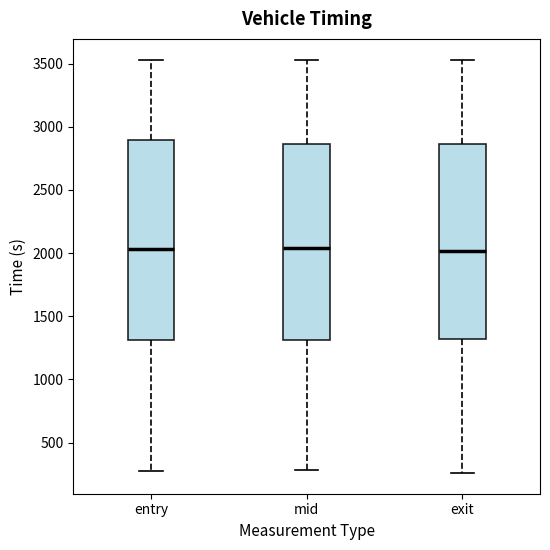

Reading left to right, read every box against the y-axis: the position of its median line, the range the box covers, and the ends of its whiskers. The values are not printed on the chart, so give them approximately, as read against the axis.

entry: median 2050, box 1300 to 2900, whiskers 300 to 3550
mid: median 2050, box 1300 to 2850, whiskers 300 to 3550
exit: median 2000, box 1300 to 2850, whiskers 250 to 3550